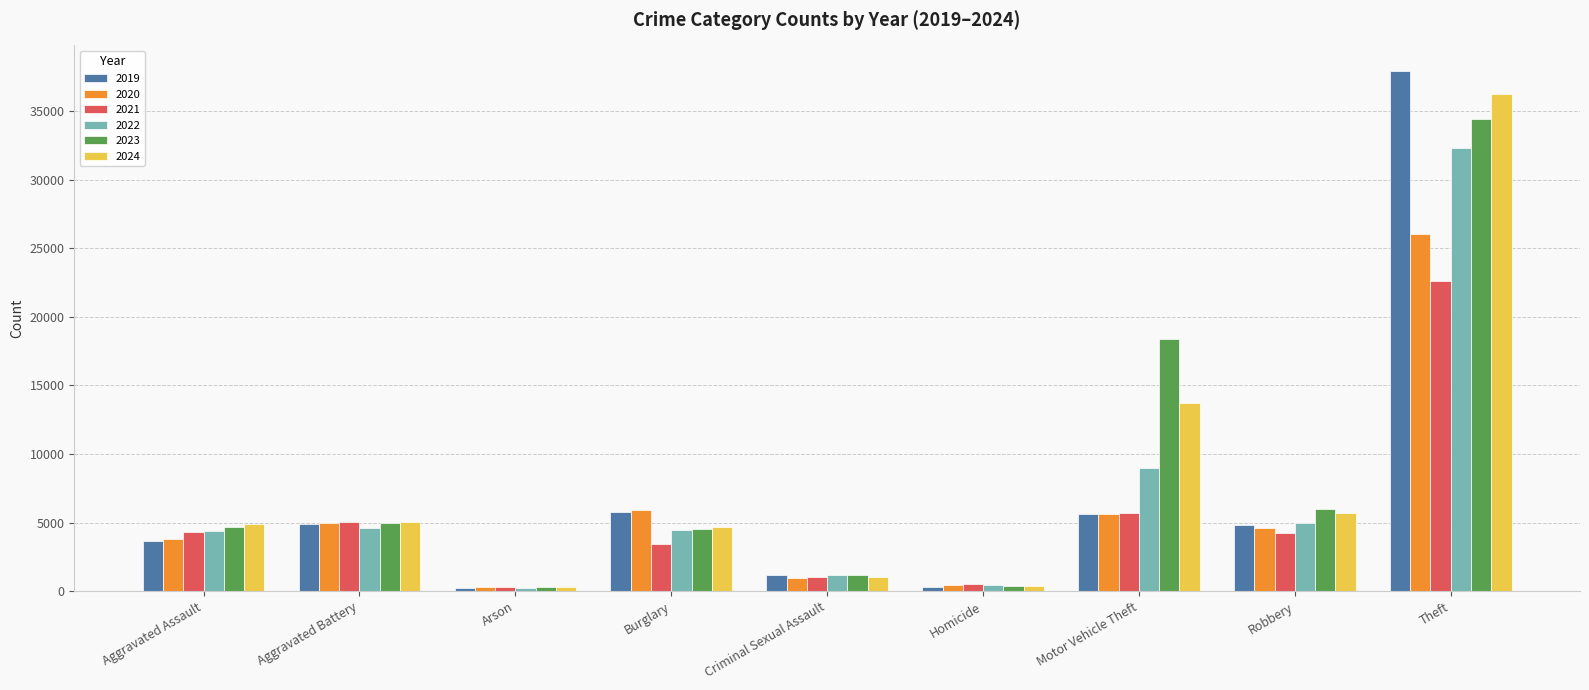

Is the value of 2023 at Robbery greater than the value of 2024 at Theft?

No